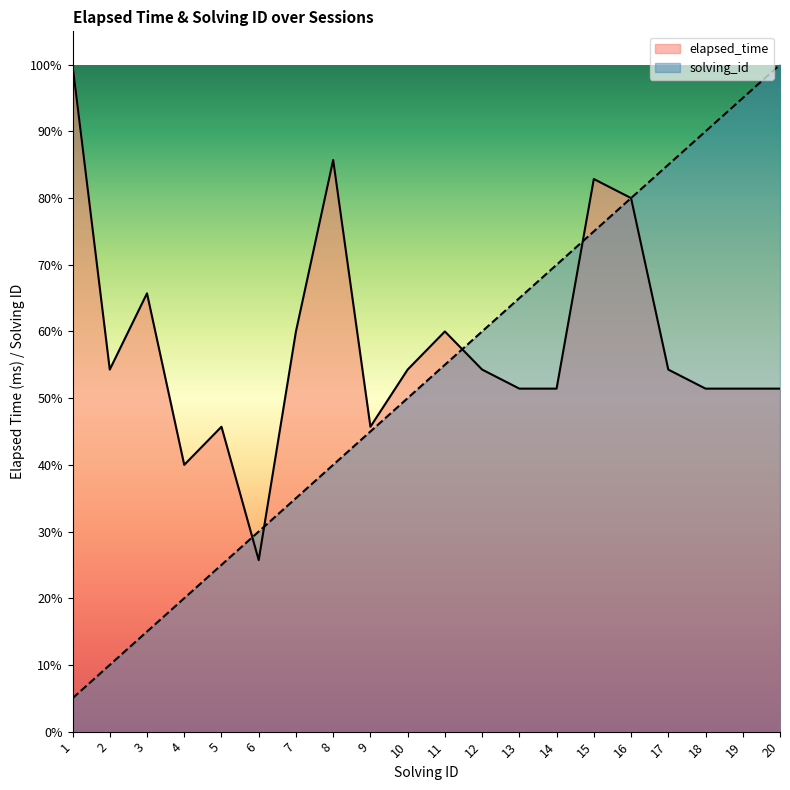

Which series has the widest spread of values?

solving_id